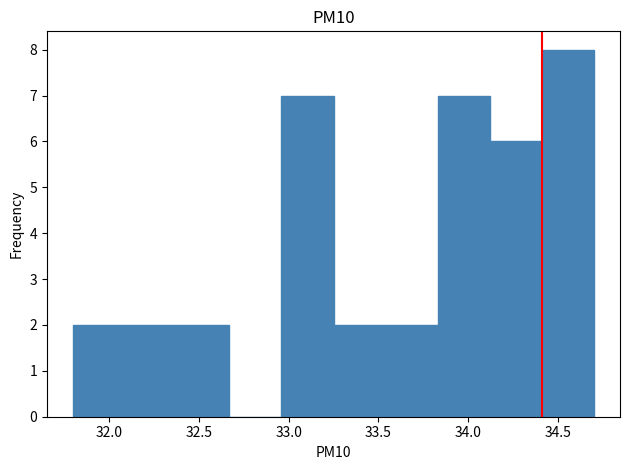

Reading left to right, transcribe this chart: for each bar, give the range it covers on the x-axis and its height. Neither the bar edges nor the heights are printed on the chart, so give them approximately, as read against the axes.

31.80 to 32.09: 2
32.09 to 32.38: 2
32.38 to 32.67: 2
32.67 to 32.96: 0
32.96 to 33.25: 7
33.25 to 33.54: 2
33.54 to 33.83: 2
33.83 to 34.12: 7
34.12 to 34.41: 6
34.41 to 34.70: 8